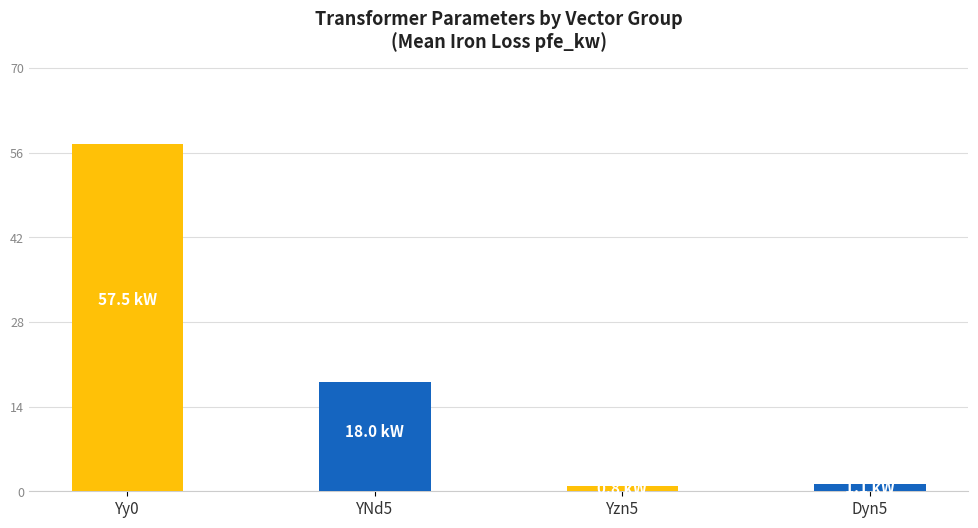

What is the label of the 1st bar from the right?

Dyn5